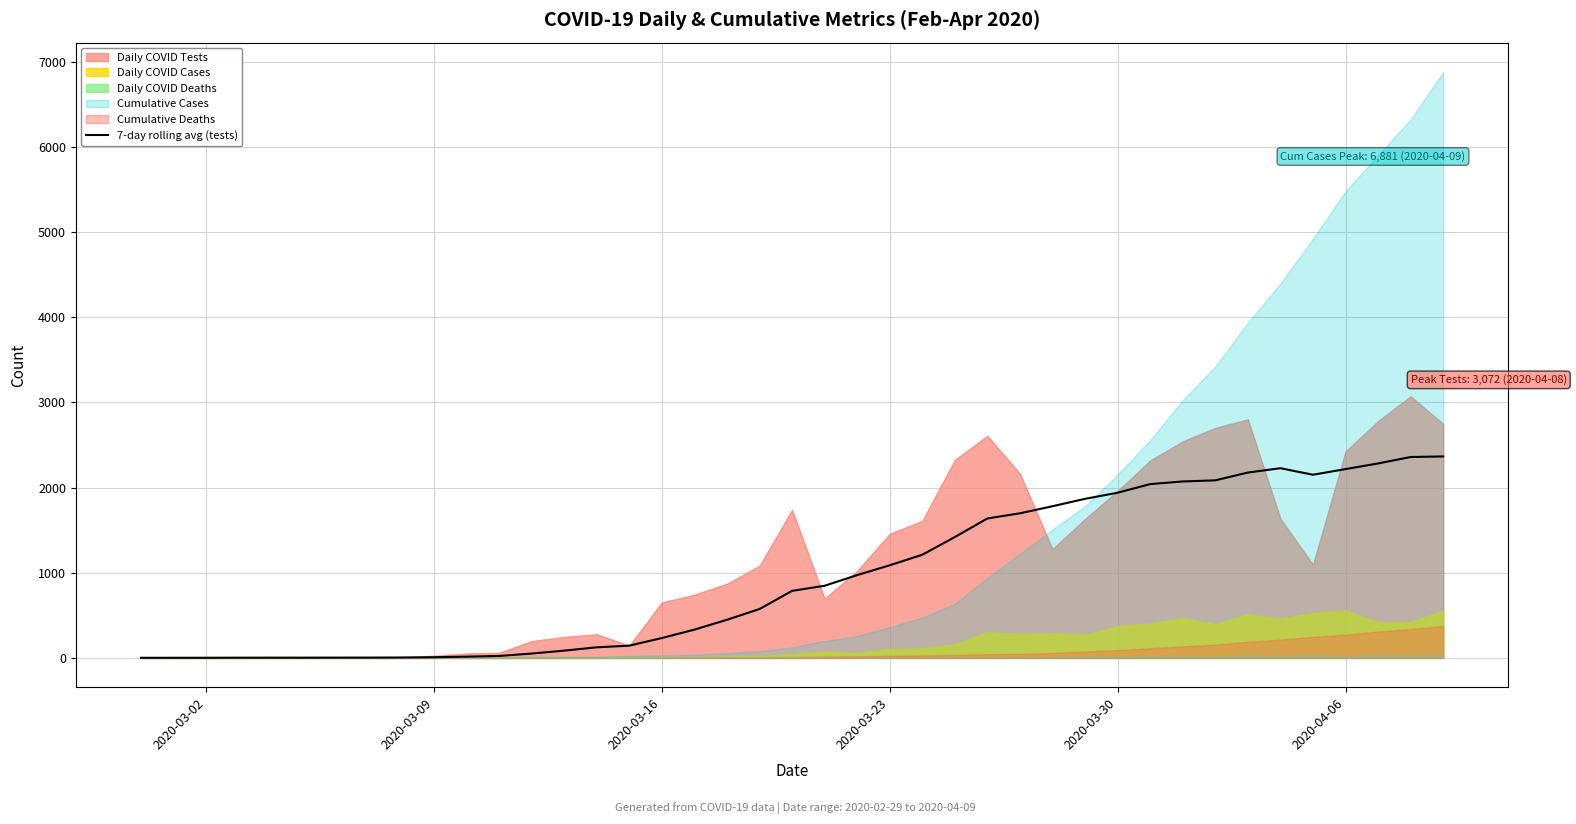

How many lines are shown in the chart?

1